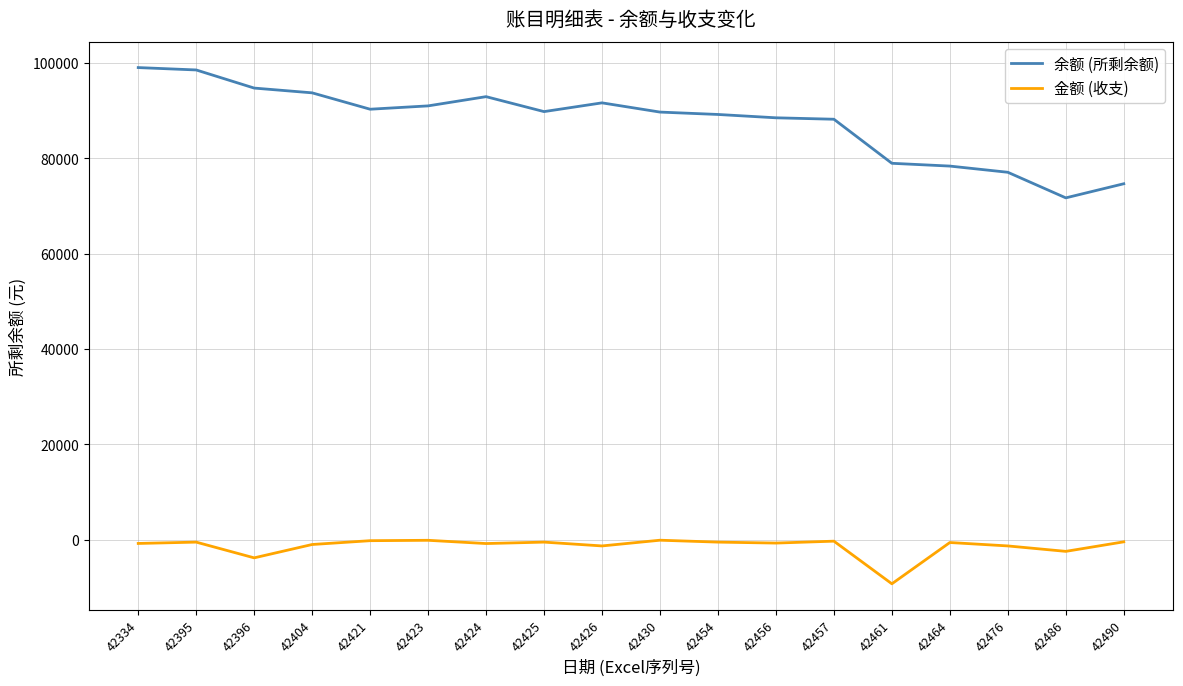

Which series changed the most between 42423 and 42486?

余额 (所剩余额)